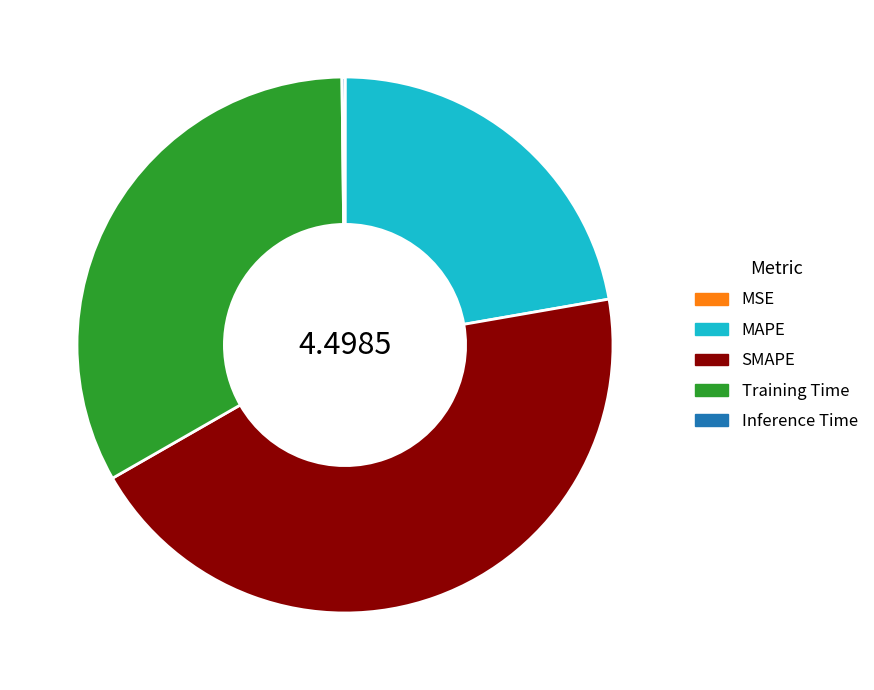

Is there a majority slice in this chart?

No